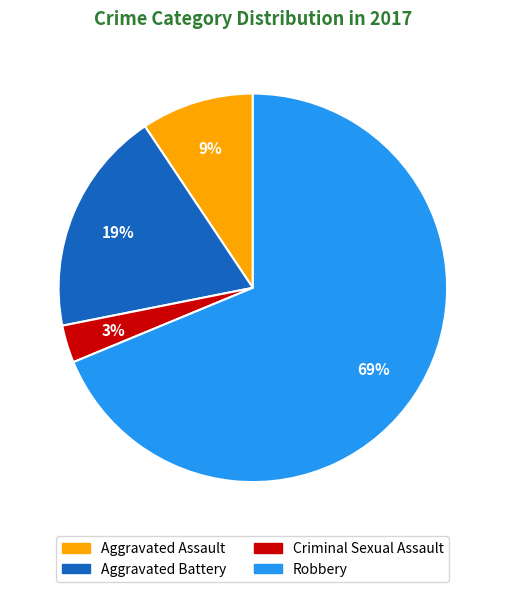

How many segments does this pie chart have?

4